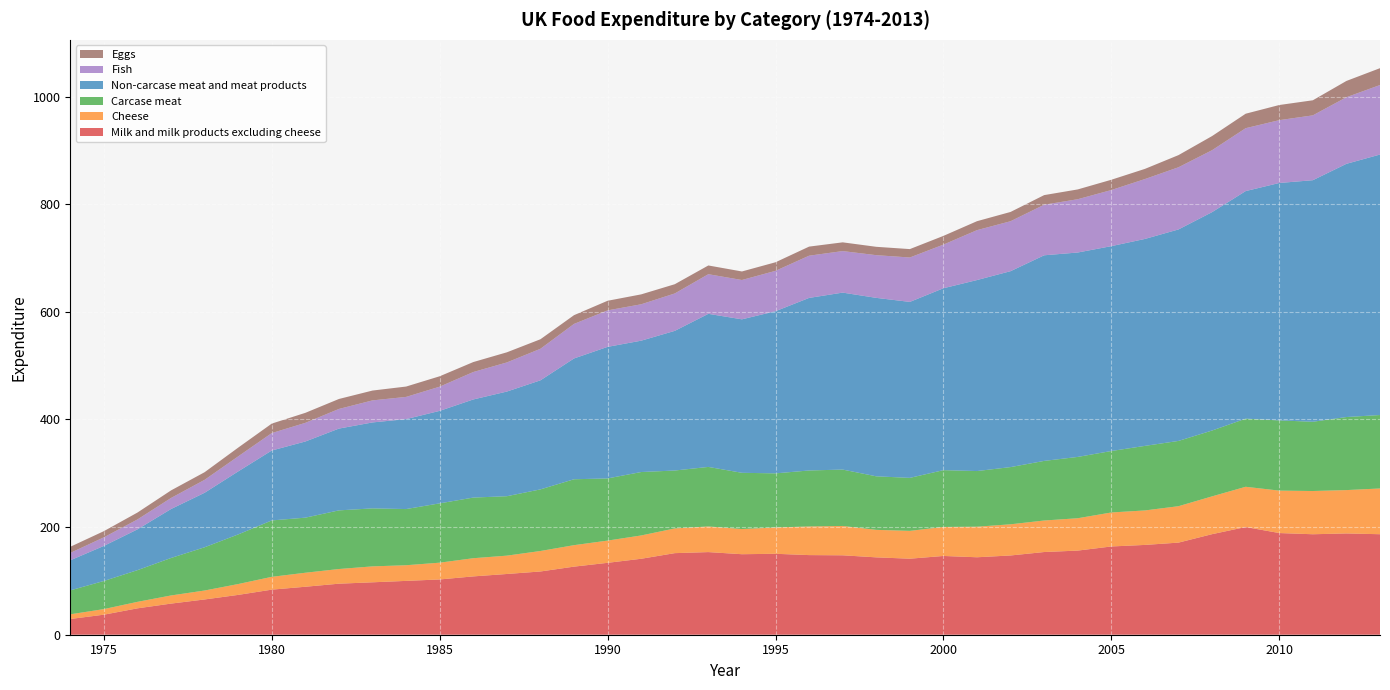

Reading right to left, what are all the values shown in this chart?

Milk and milk products excluding cheese: 2013=186.8	2012=188.2	2011=186.7	2010=188.9	2009=200.1	2008=186.9	2007=171.2	2006=166.9	2005=164.0	2004=156.3	2003=153.7	2002=147.3	2001=143.9	2000=146.4	1999=141.3	1998=143.8	1997=147.6	1996=148.0	1995=150.4	1994=149.6	1993=153.5	1992=151.6	1991=141.1	1990=133.6	1989=126.5	1988=117.5	1987=112.9	1986=108.4	1985=102.7	1984=100.0	1983=97.4	1982=94.8	1981=89.2	1980=83.8	1979=74.0	1978=65.5	1977=57.8	1976=49.0	1975=37.2	1974=29.2
Cheese: 2013=85.0	2012=80.6	2011=80.3	2010=78.9	2009=74.8	2008=70.3	2007=67.7	2006=64.1	2005=63.2	2004=60.1	2003=58.6	2002=57.9	2001=56.8	2000=53.9	1999=51.7	1998=51.1	1997=54.5	1996=53.3	1995=48.8	1994=46.8	1993=47.7	1992=45.9	1991=43.3	1990=41.3	1989=39.9	1988=38.1	1987=34.1	1986=33.8	1985=31.2	1984=29.1	1983=29.6	1982=27.3	1981=26.0	1980=23.8	1979=20.2	1978=16.6	1977=15.1	1976=12.1	1975=10.4	1974=8.7
Carcase meat: 2013=136.5	2012=135.8	2011=128.7	2010=130.5	2009=126.6	2008=122.4	2007=121.3	2006=120.0	2005=114.2	2004=113.9	2003=110.8	2002=106.3	2001=103.4	2000=105.6	1999=98.5	1998=99.5	1997=104.8	1996=104.0	1995=100.6	1994=104.5	1993=110.6	1992=107.6	1991=117.9	1990=115.5	1989=122.5	1988=114.5	1987=110.4	1986=112.7	1985=110.2	1984=104.4	1983=107.8	1982=109.0	1981=102.4	1980=104.8	1979=92.2	1978=80.4	1977=69.7	1976=58.9	1975=52.3	1974=44.5
Non-carcase meat and meat products: 2013=484.1	2012=470.5	2011=448.9	2010=441.2	2009=422.9	2008=405.8	2007=393.0	2006=384.6	2005=380.7	2004=379.8	2003=382.1	2002=364.1	2001=354.9	2000=338.0	1999=327.0	1998=331.6	1997=328.8	1996=320.7	1995=301.3	1994=285.2	1993=284.5	1992=259.5	1991=244.1	1990=244.5	1989=224.5	1988=202.7	1987=194.5	1986=182.3	1985=171.9	1984=167.2	1983=159.7	1982=152.0	1981=141.5	1980=129.9	1979=117.1	1978=101.3	1977=91.0	1976=75.8	1975=65.2	1974=55.9
Fish: 2013=129.2	2012=123.8	2011=120.5	2010=116.7	2009=116.9	2008=115.1	2007=115.5	2006=111.3	2005=104.3	2004=99.0	2003=93.9	2002=92.8	2001=92.7	2000=81.1	1999=82.5	1998=79.3	1997=77.2	1996=78.4	1995=75.0	1994=73.1	1993=73.6	1992=69.5	1991=67.6	1990=67.8	1989=64.2	1988=58.6	1987=54.1	1986=51.0	1985=45.0	1984=41.2	1983=41.0	1982=36.5	1981=34.6	1980=32.4	1979=27.9	1978=24.0	1977=20.5	1976=18.4	1975=15.9	1974=13.7
Eggs: 2013=31.3	2012=30.2	2011=28.0	2010=28.1	2009=26.9	2008=26.3	2007=22.6	2006=18.9	2005=19.1	2004=18.2	2003=17.9	2002=17.2	2001=16.7	2000=16.2	1999=15.6	1998=15.5	1997=16.2	1996=16.9	1995=15.9	1994=15.9	1993=16.2	1992=17.2	1991=18.4	1990=17.9	1989=16.3	1988=17.7	1987=18.8	1986=18.5	1985=19.3	1984=19.2	1983=18.3	1982=18.5	1981=18.6	1980=17.6	1979=16.3	1978=14.2	1977=14.1	1976=12.9	1975=11.5	1974=11.4